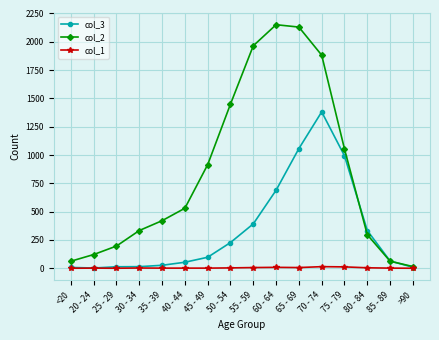

What is the spread (max minus min) of values at 20 - 24?

120